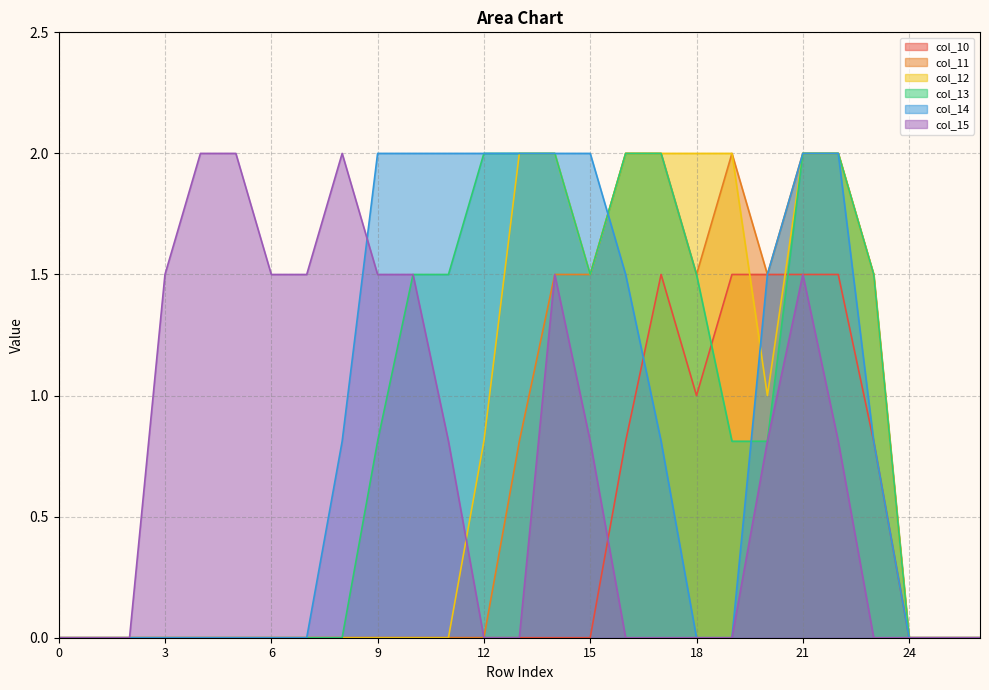

Between 25 and 24, which is larger?

25